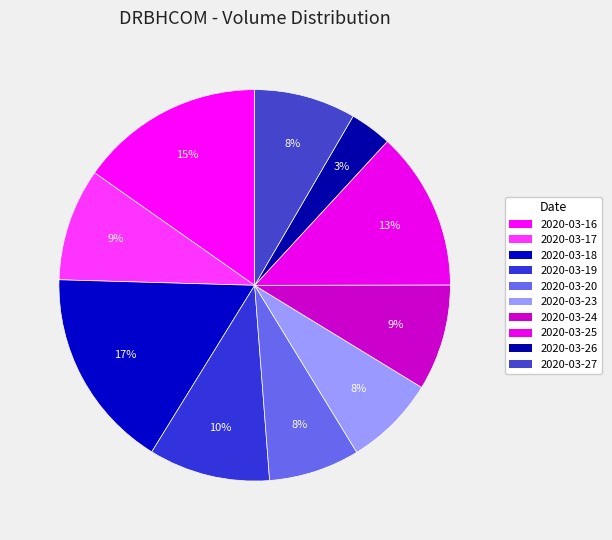

What percentage is NOT represented by 2020-03-24?

91.2%